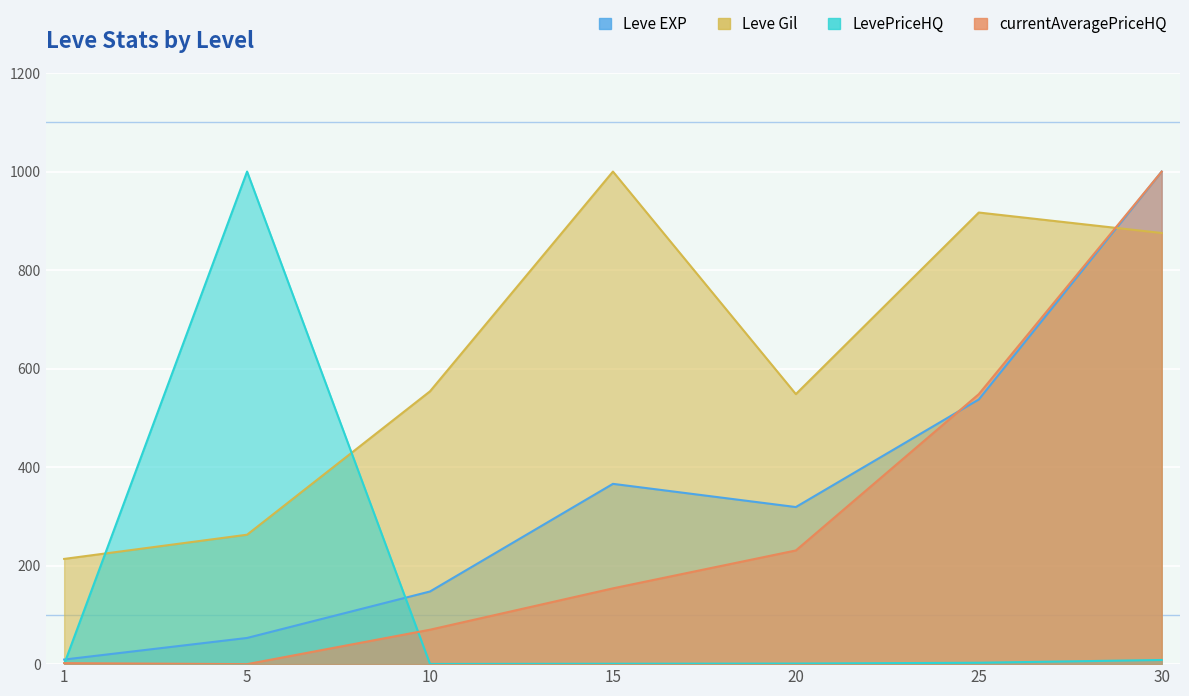

Which series has the widest spread of values?

currentAveragePriceHQ